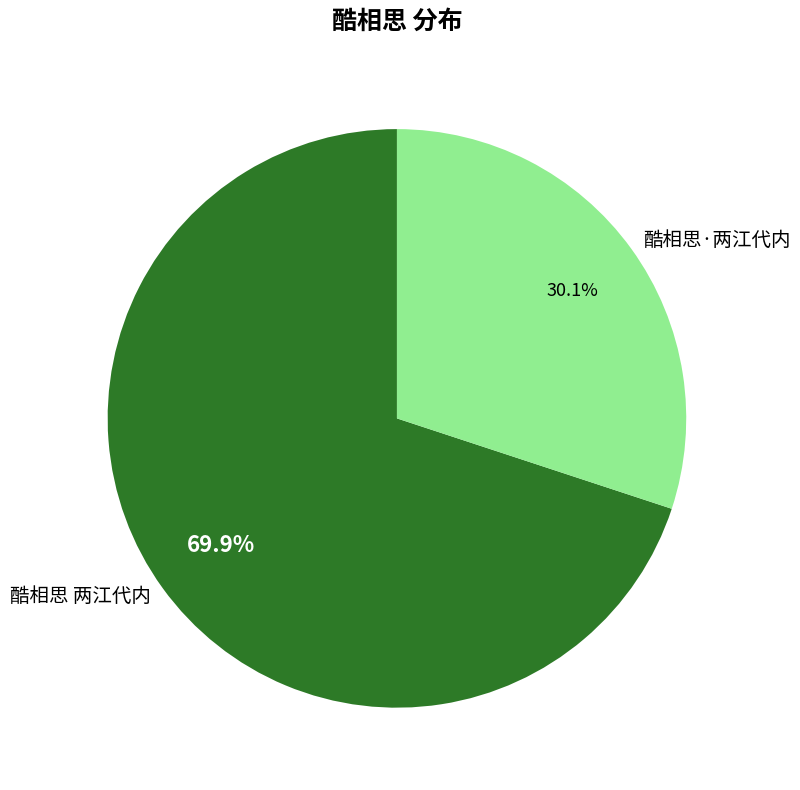

To the nearest percent, what is the combined percentage of 酷相思 两江代内 and 酷相思·两江代内?

100%